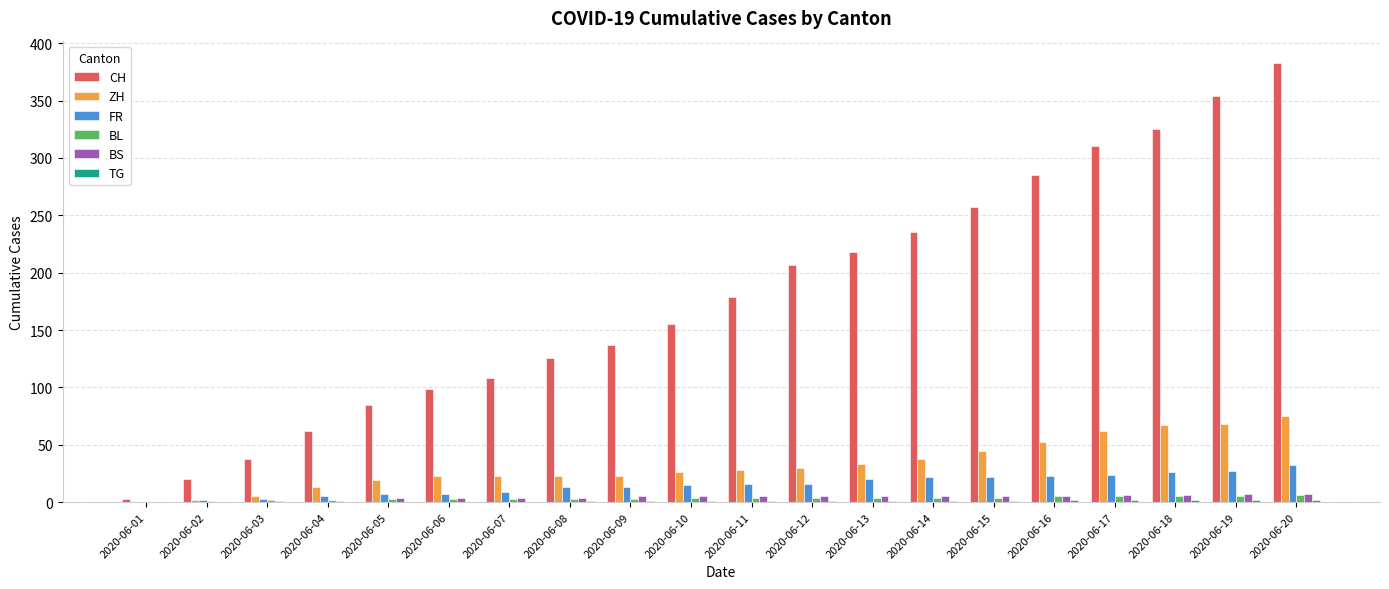

What is the sum of all BL values?

70